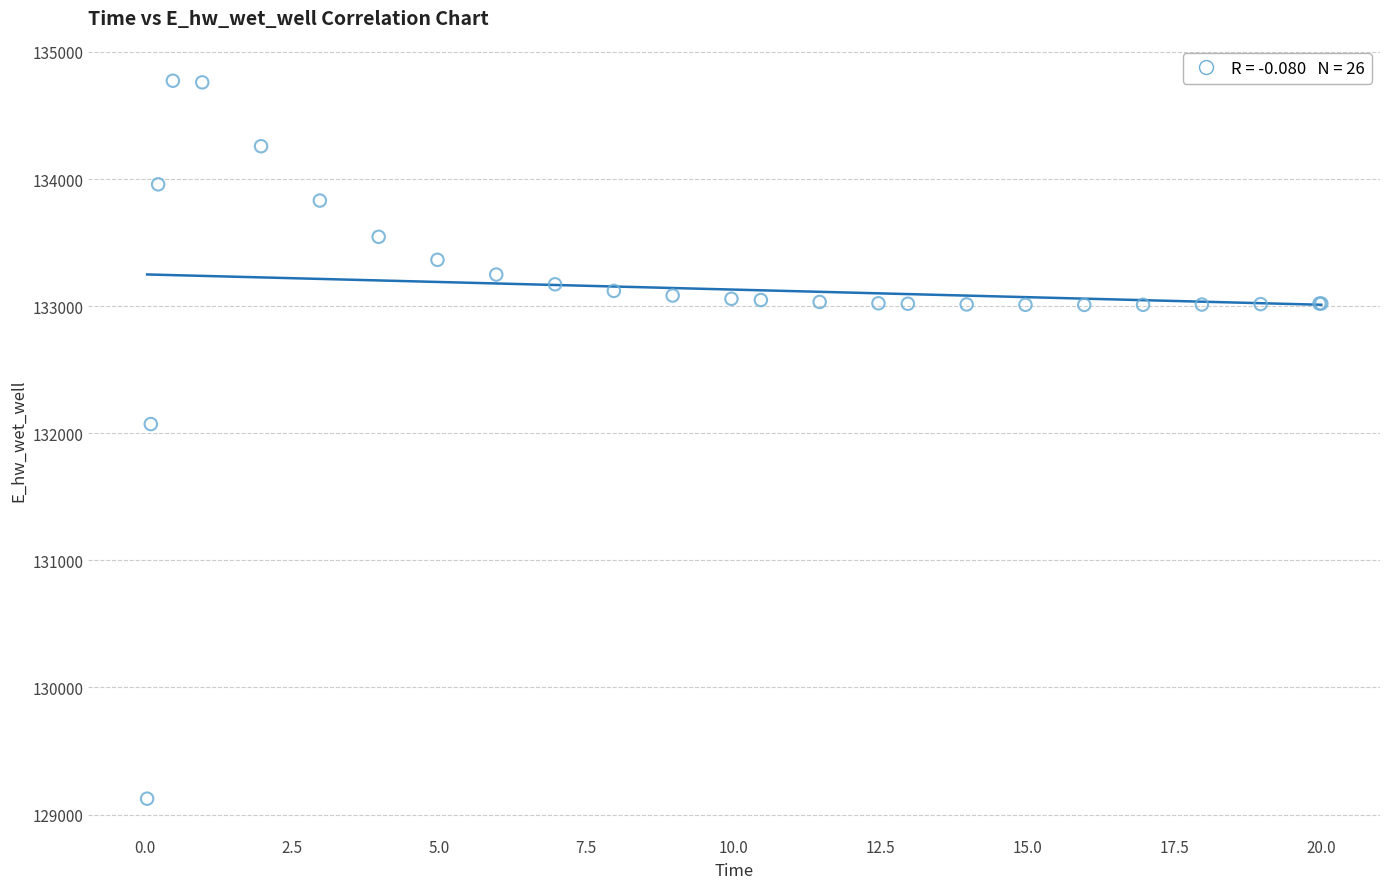

What Y value in the scatter plot is closest to 131949?

132072.3